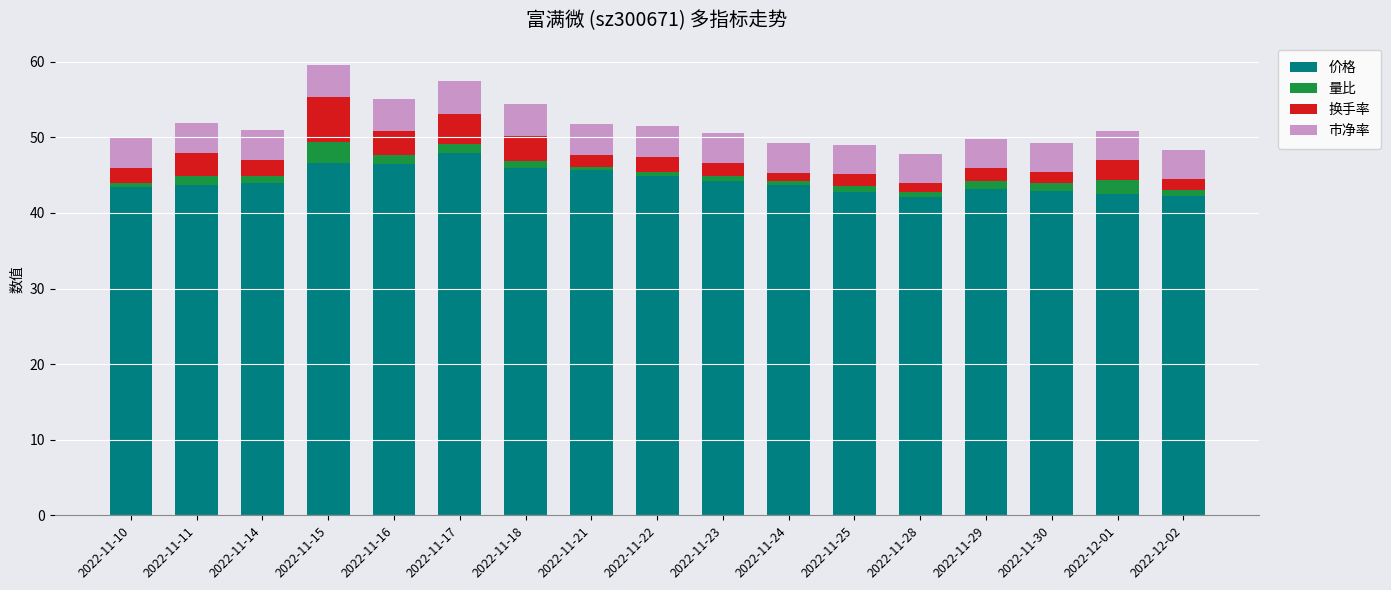

Is it true that 价格 equals 46.7 at 2022-11-15?

True